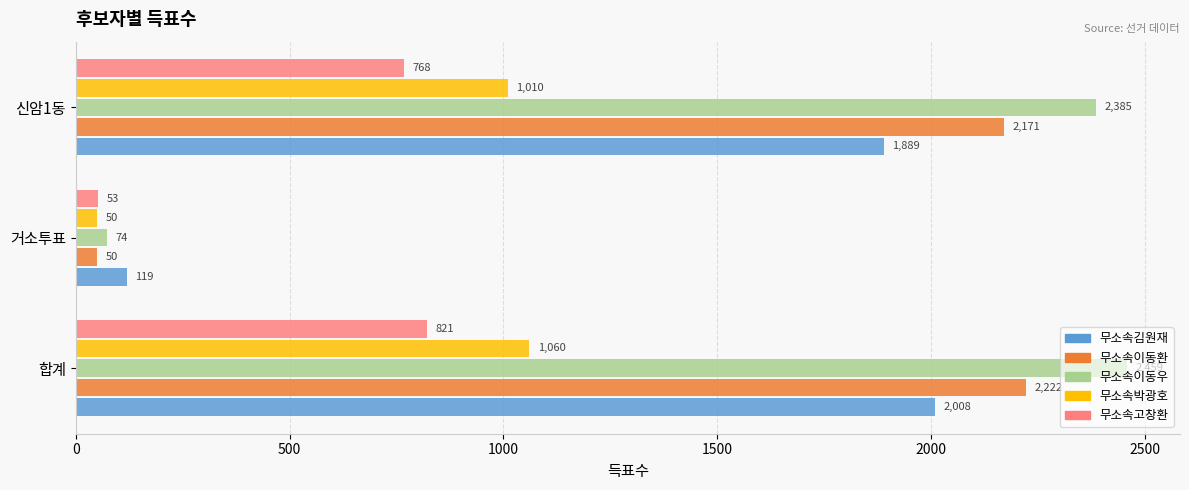

Rank the series by their maximum value, from lowest to highest.

무소속고창환, 무소속박광호, 무소속김원재, 무소속이동환, 무소속이동우